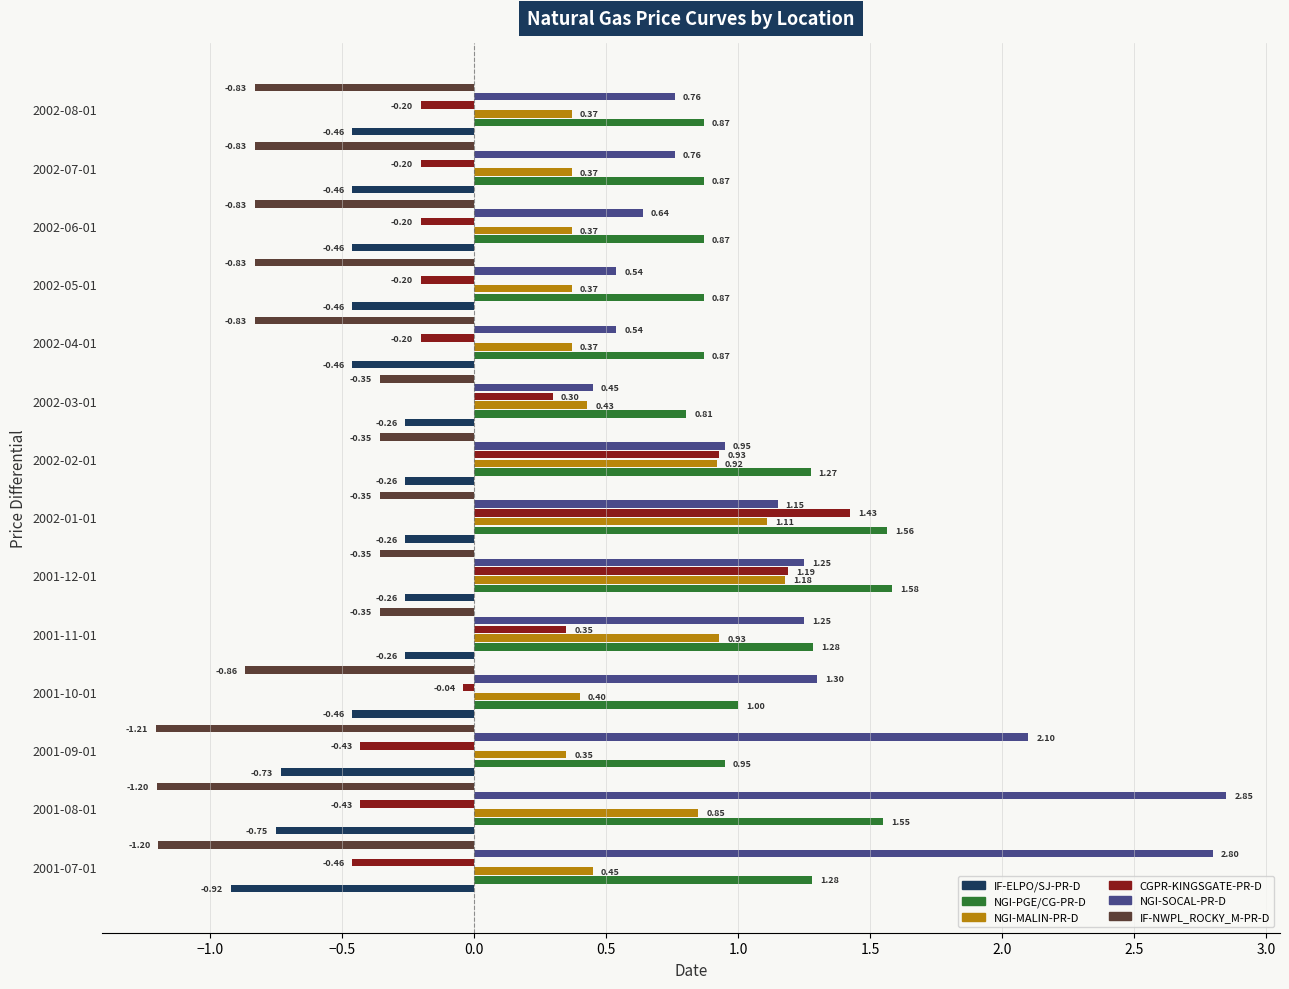

At which category is the sum across all series the highest?

2002-01-01